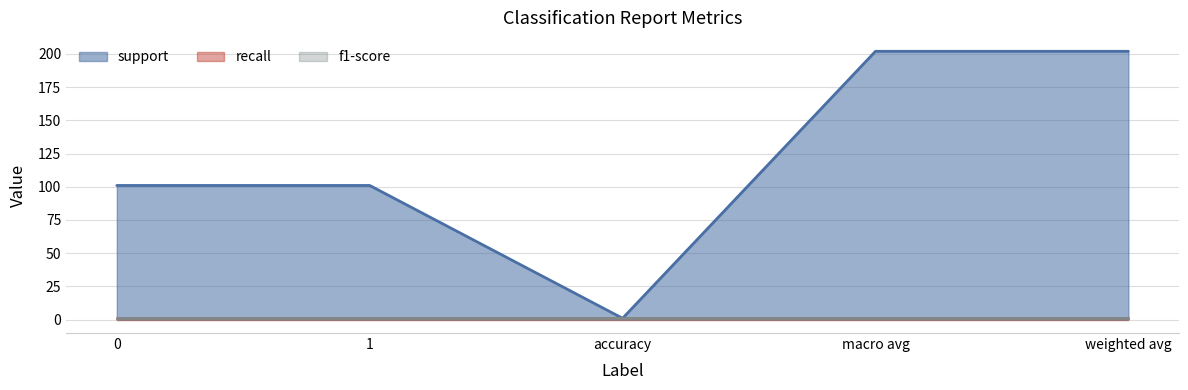

List the series in order of their peak value, lowest first.

recall, f1-score, support